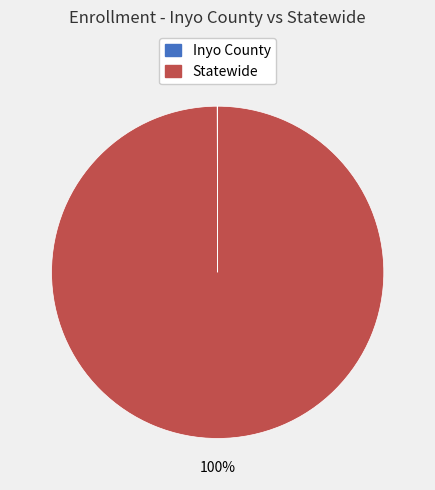

To the nearest percent, what percentage of the pie is Statewide?

100%